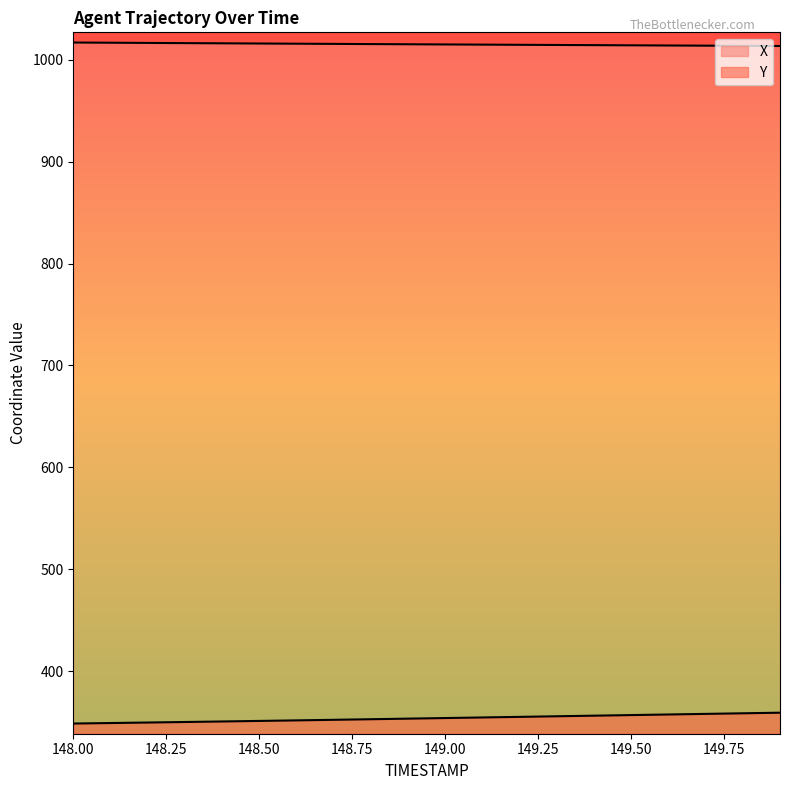

Reading left to right, transcribe all the data shown in this chart.

X: 148.0=1017.0	148.1=1016.8	148.2=1016.5	148.3=1016.4	148.4=1016.2	148.5=1016.0	148.6=1015.8	148.7=1015.6	148.8=1015.4	148.9=1015.2	149.0=1015.1	149.1=1014.9	149.2=1014.7	149.3=1014.5	149.4=1014.4	149.5=1014.2	149.6=1014.0	149.7=1013.9	149.8=1013.7	149.9=1013.5
Y: 148.0=348.5	148.1=348.9	148.2=349.4	148.3=350.0	148.4=350.5	148.5=351.0	148.6=351.6	148.7=352.1	148.8=352.7	148.9=353.3	149.0=353.8	149.1=354.4	149.2=355.0	149.3=355.6	149.4=356.2	149.5=356.8	149.6=357.3	149.7=357.9	149.8=358.5	149.9=359.1